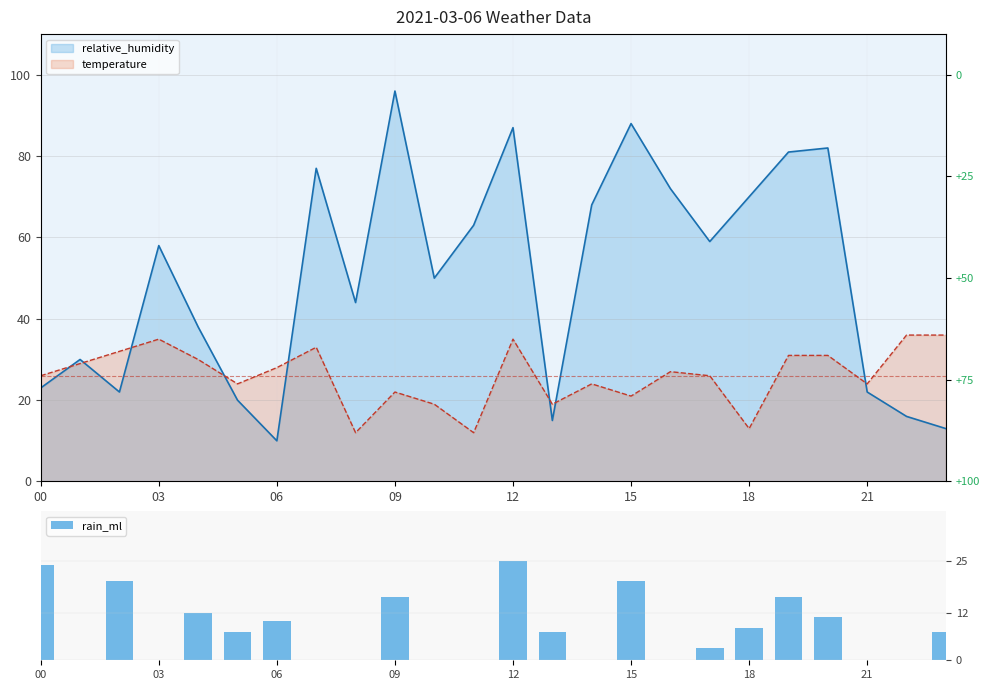

What is the sum of the values at 18 and 16?

8